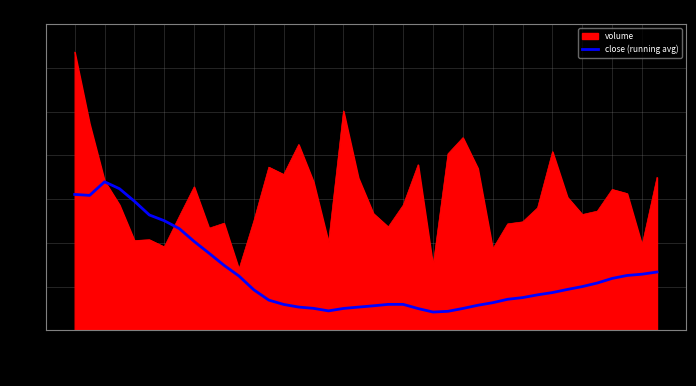

Which series has the widest spread of values?

volume